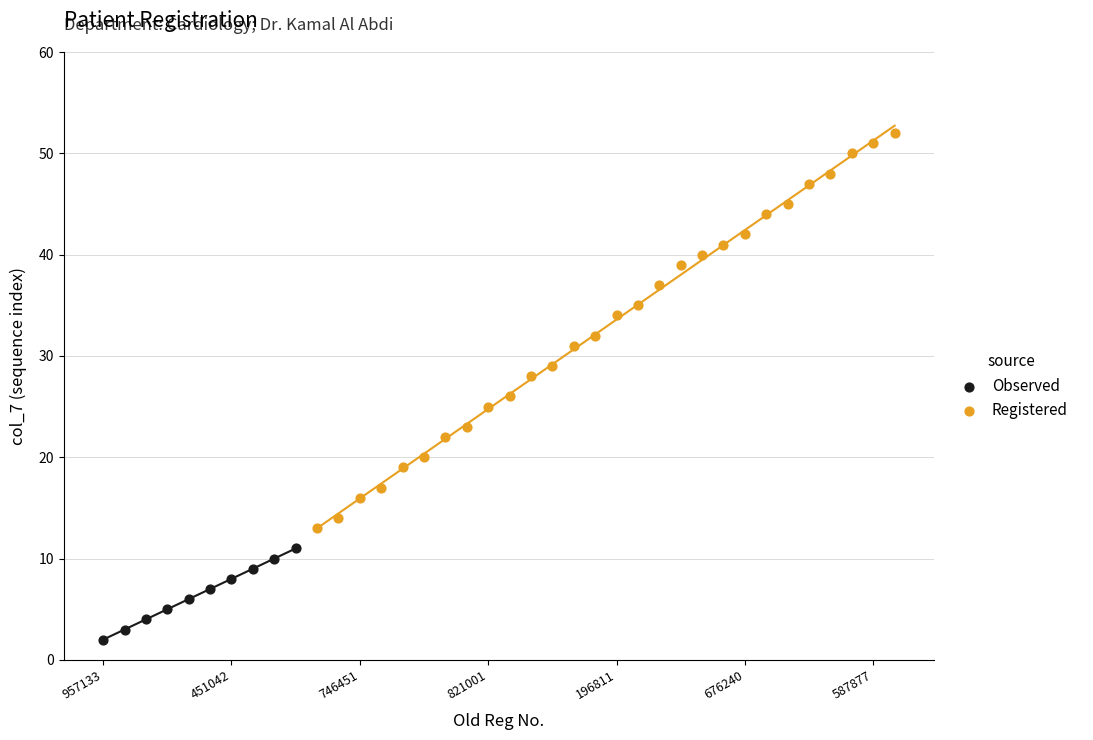

Which series contains the lowest Y value?

Observed